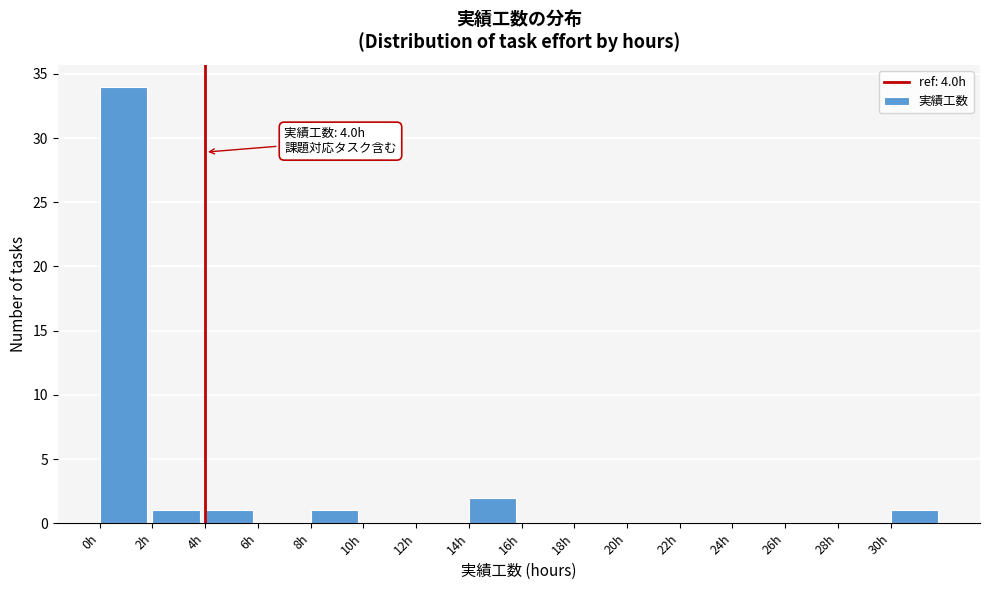

Over which range of the x-axis is the bar tallest?

0 to 2